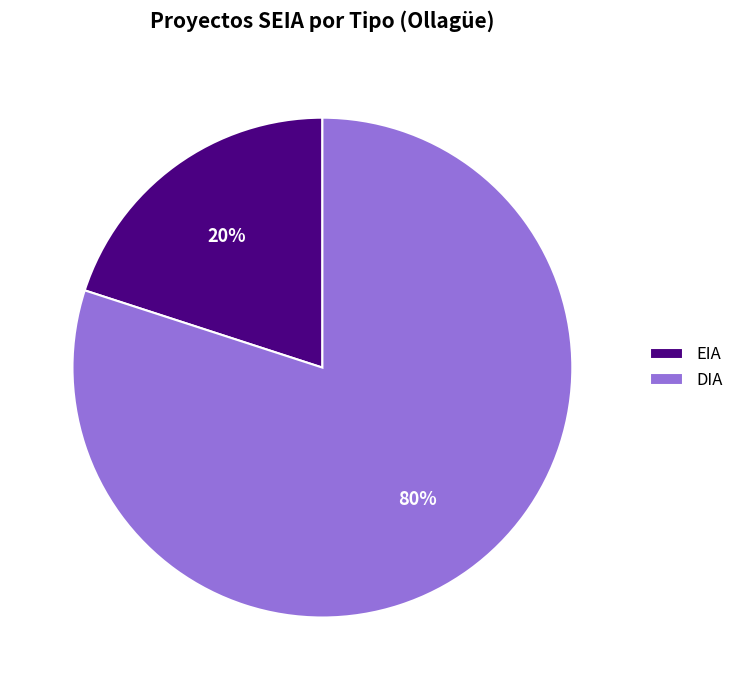

To the nearest percent, what is the difference between the largest and smallest slice percentages?

60%